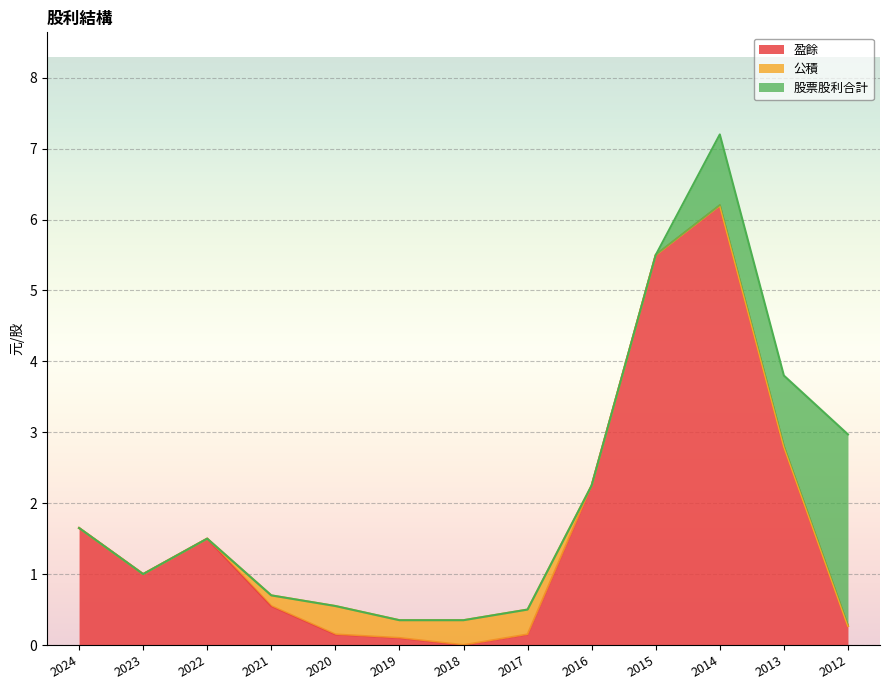

How many values in the 盈餘 series are below 1?

6